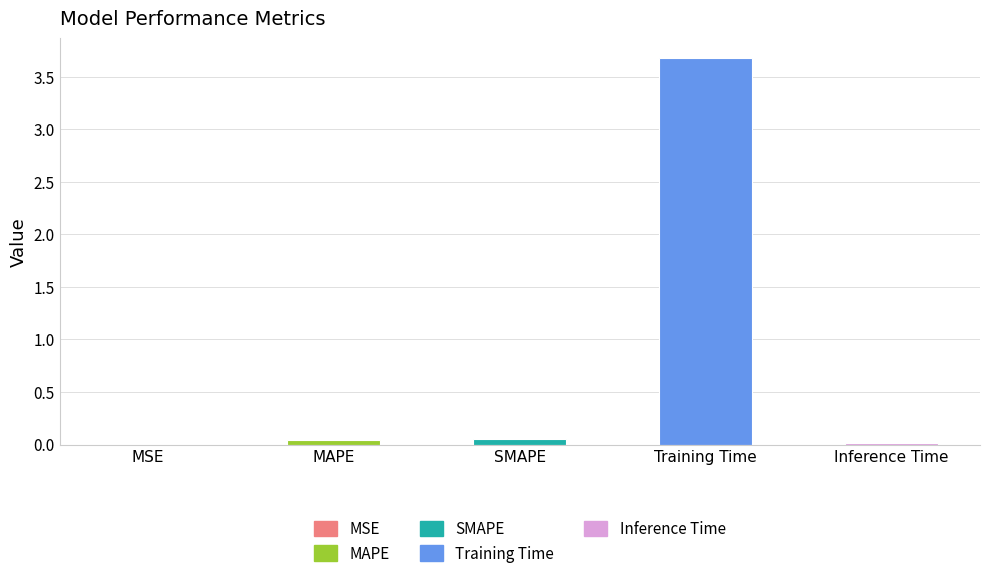

Does the chart contain stacked bars?

No